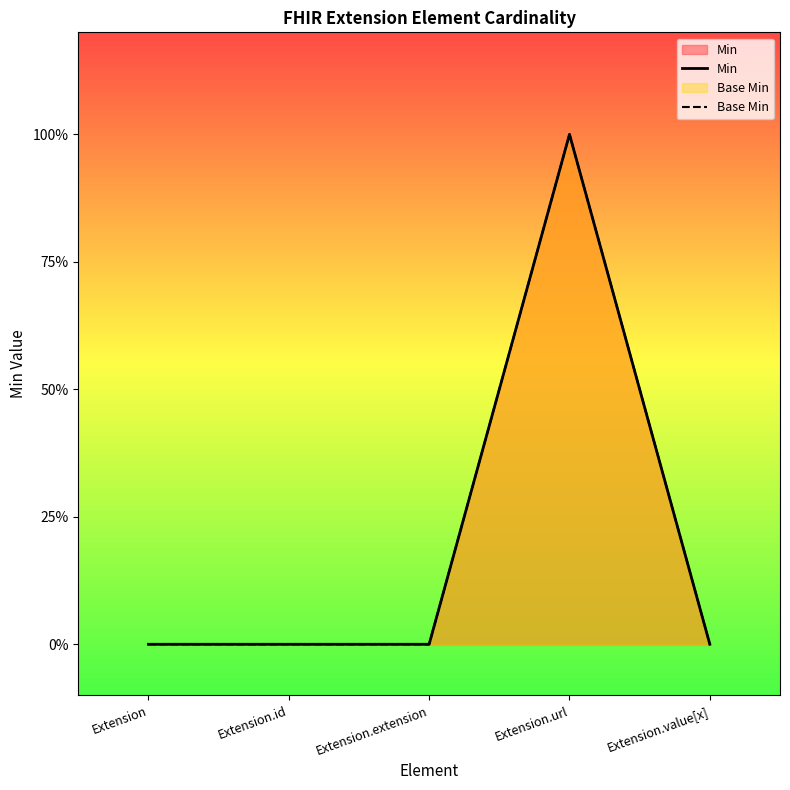

True or false: Base Min and Min cross at least once.

False